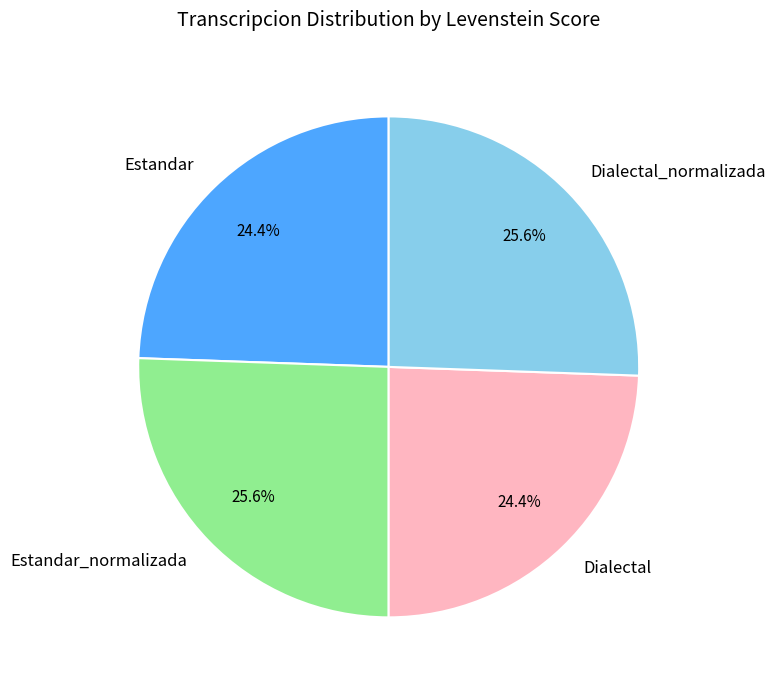

Which has a higher value, Dialectal or Dialectal_normalizada?

Dialectal_normalizada